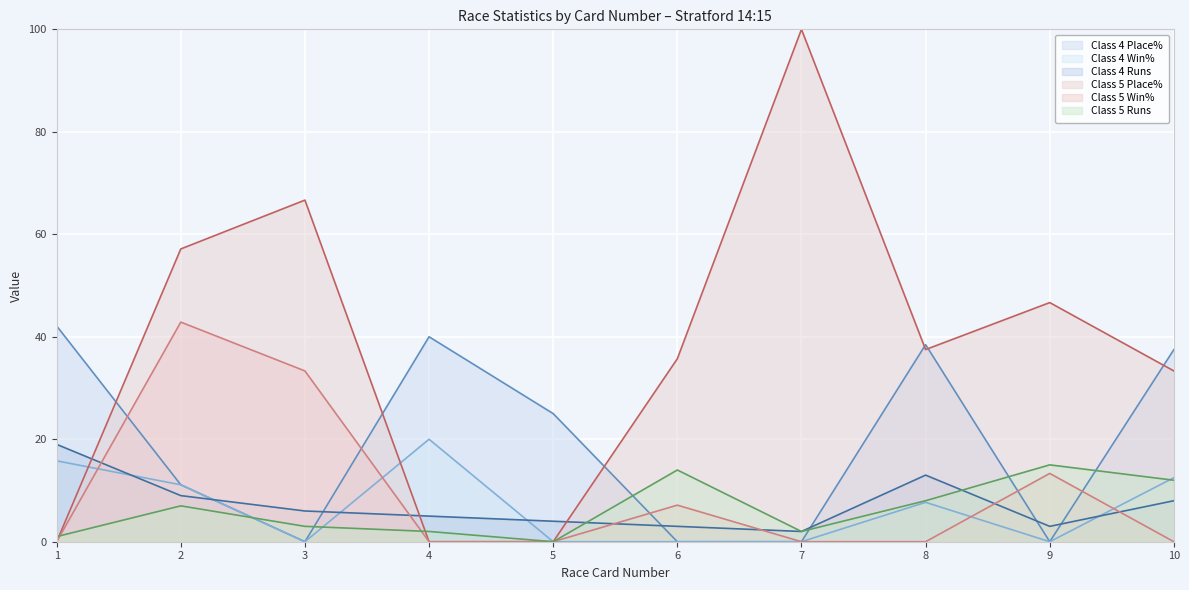

Reading right to left, extract all data points from this chart.

Class 4 Place%: 37.5	0.0	38.5	0.0	0.0	25.0	40.0	0.0	11.1	42.1
Class 4 Win%: 12.5	0.0	7.7	0.0	0.0	0.0	20.0	0.0	11.1	15.8
Class 4 Runs: 8.0	3.0	13.0	2.0	3.0	4.0	5.0	6.0	9.0	19.0
Class 5 Place%: 33.3	46.7	37.5	100.0	35.7	0.0	0.0	66.7	57.1	0.0
Class 5 Win%: 0.0	13.3	0.0	0.0	7.1	0.0	0.0	33.3	42.9	0.0
Class 5 Runs: 12.0	15.0	8.0	2.0	14.0	0.0	2.0	3.0	7.0	1.0